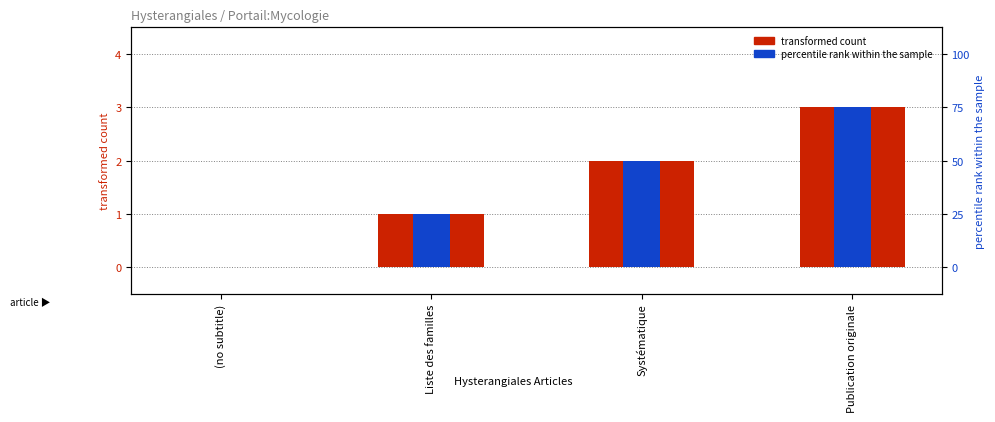

At which label does transformed count reach its peak?

Publication originale